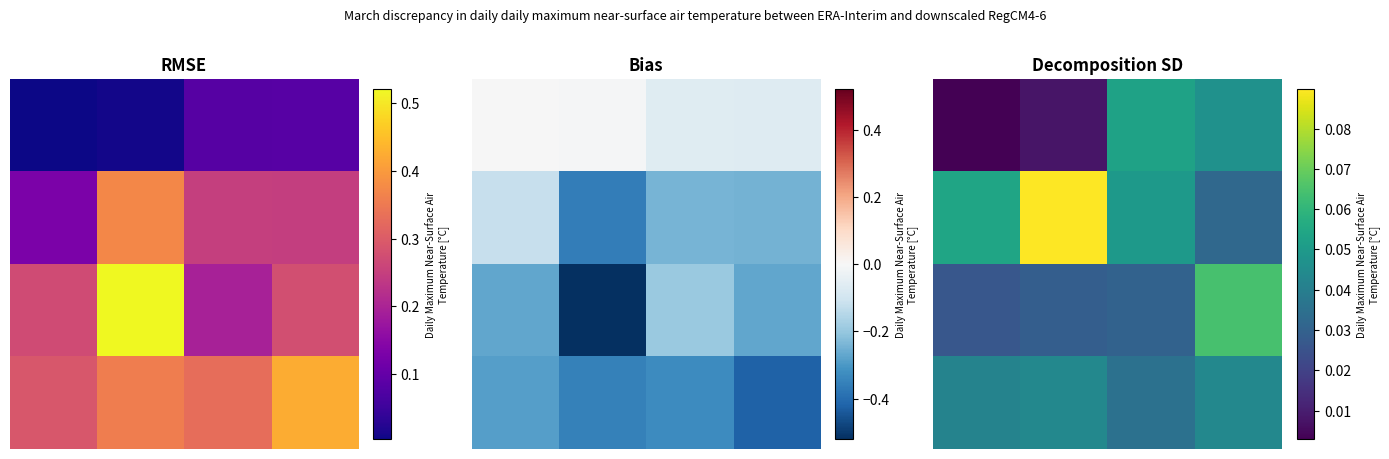

At how many categories does at least one series exceed 0?

4